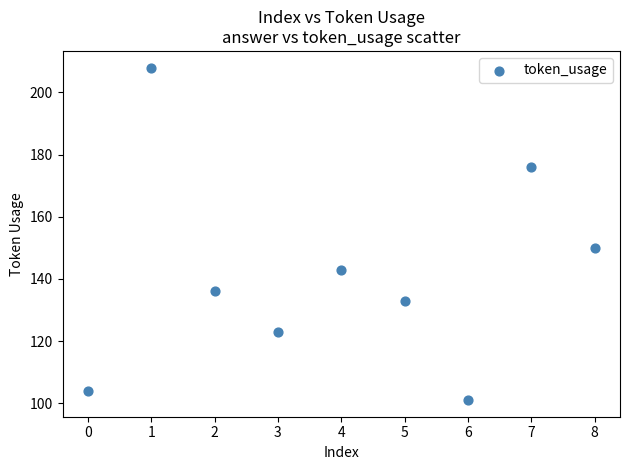

What Y value in the scatter plot is closest to 154?

150